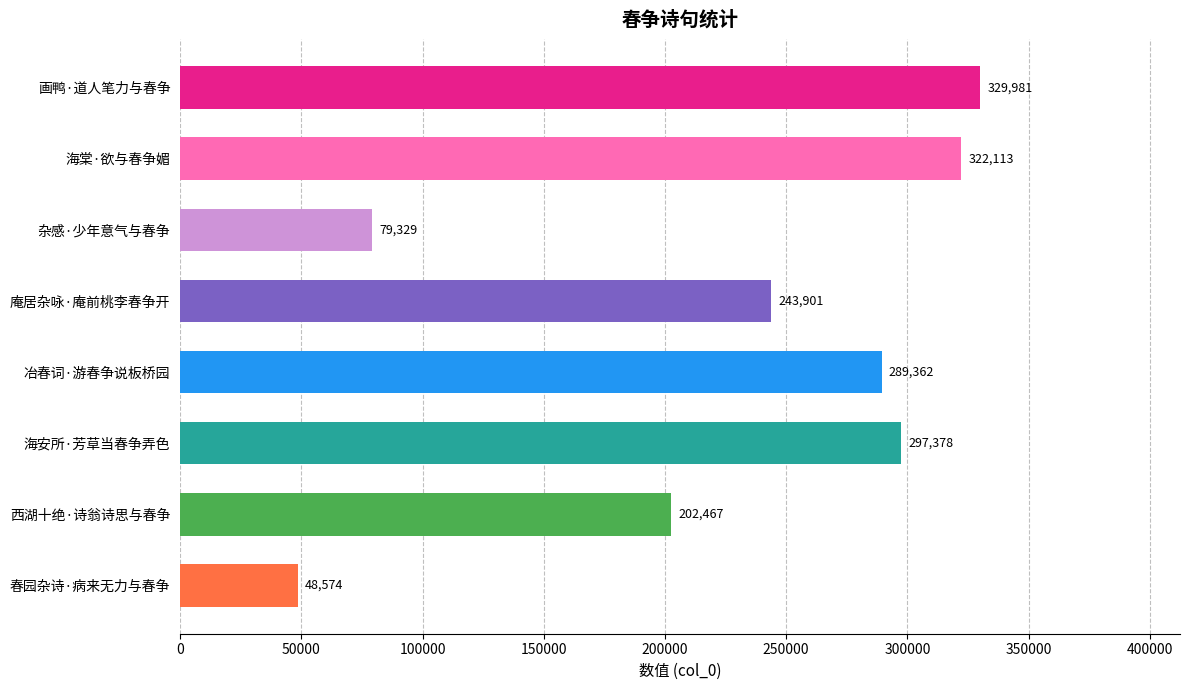

What is the change in value from 冶春词·游春争说板桥园 to 海安所·芳草当春争弄色?

+8016